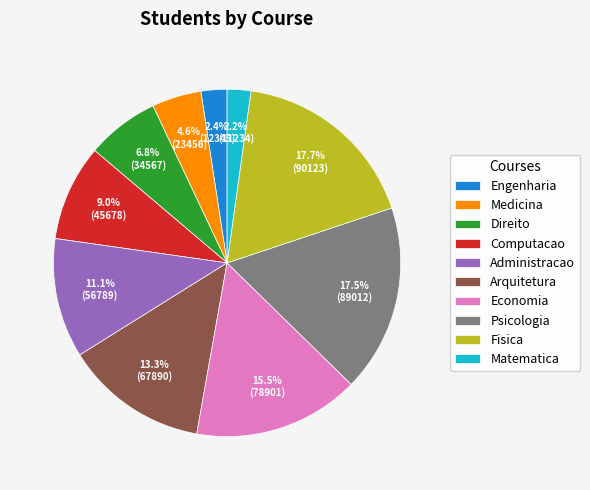

Is Administracao the majority of the pie?

No